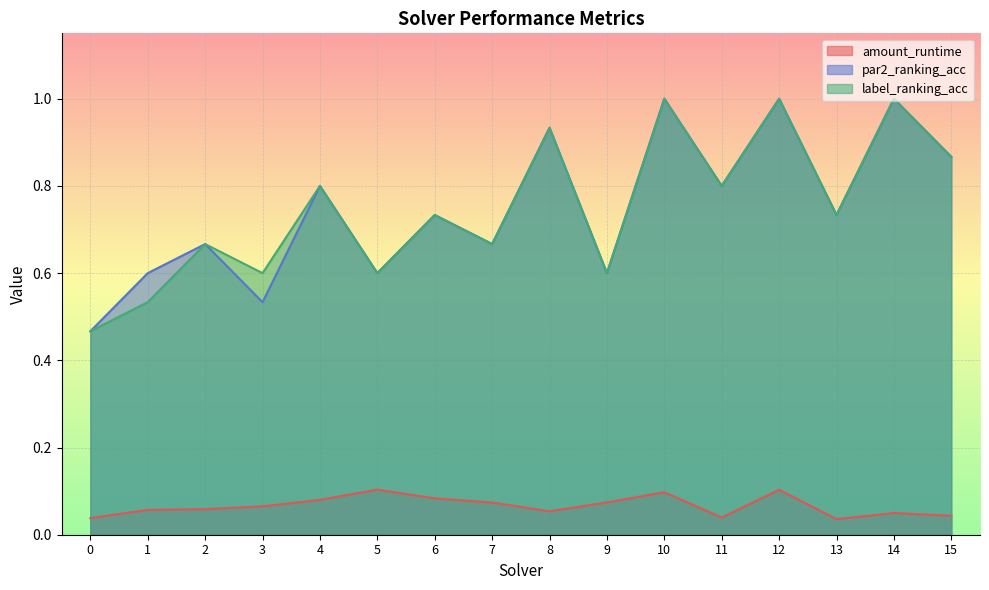

How many distinct data groups are displayed?

3